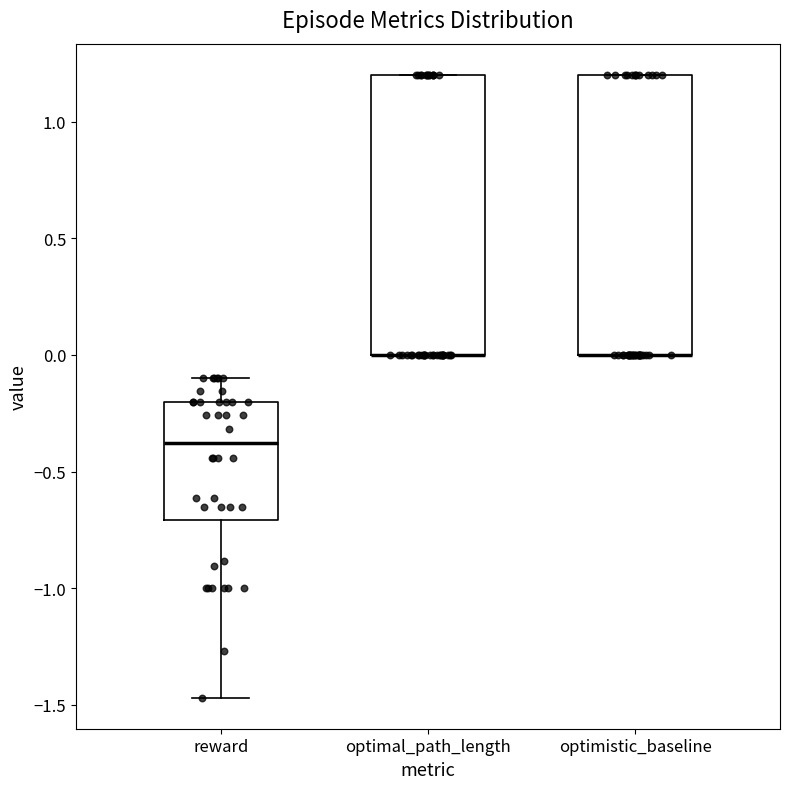

Reading left to right, read every box against the y-axis: the position of its median line, the range the box covers, and the ends of its whiskers. The values are not printed on the chart, so give them approximately, as read against the axis.

reward: median -0.40, box -0.70 to -0.20, whiskers -1.45 to -0.10
optimal_path_length: median 0.00 (drawn on the box's lower edge), box 0.00 to 1.20, whiskers 0.00 to 1.20
optimistic_baseline: median 0.00 (drawn on the box's lower edge), box 0.00 to 1.20, whiskers 0.00 to 1.20